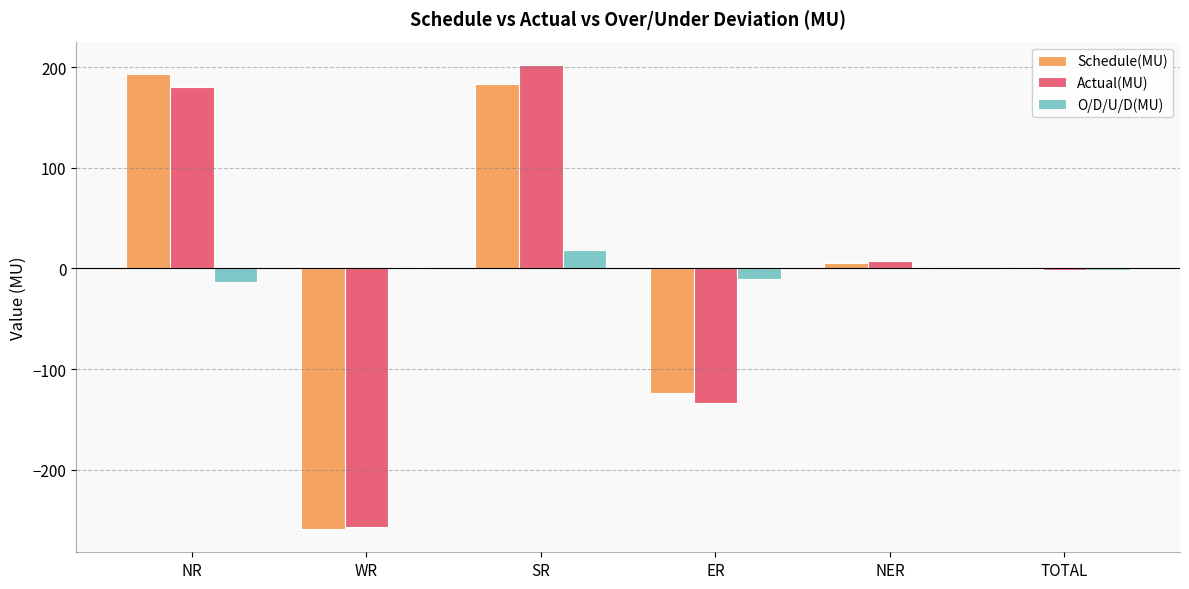

What is the maximum value for Schedule(MU)?

193.4